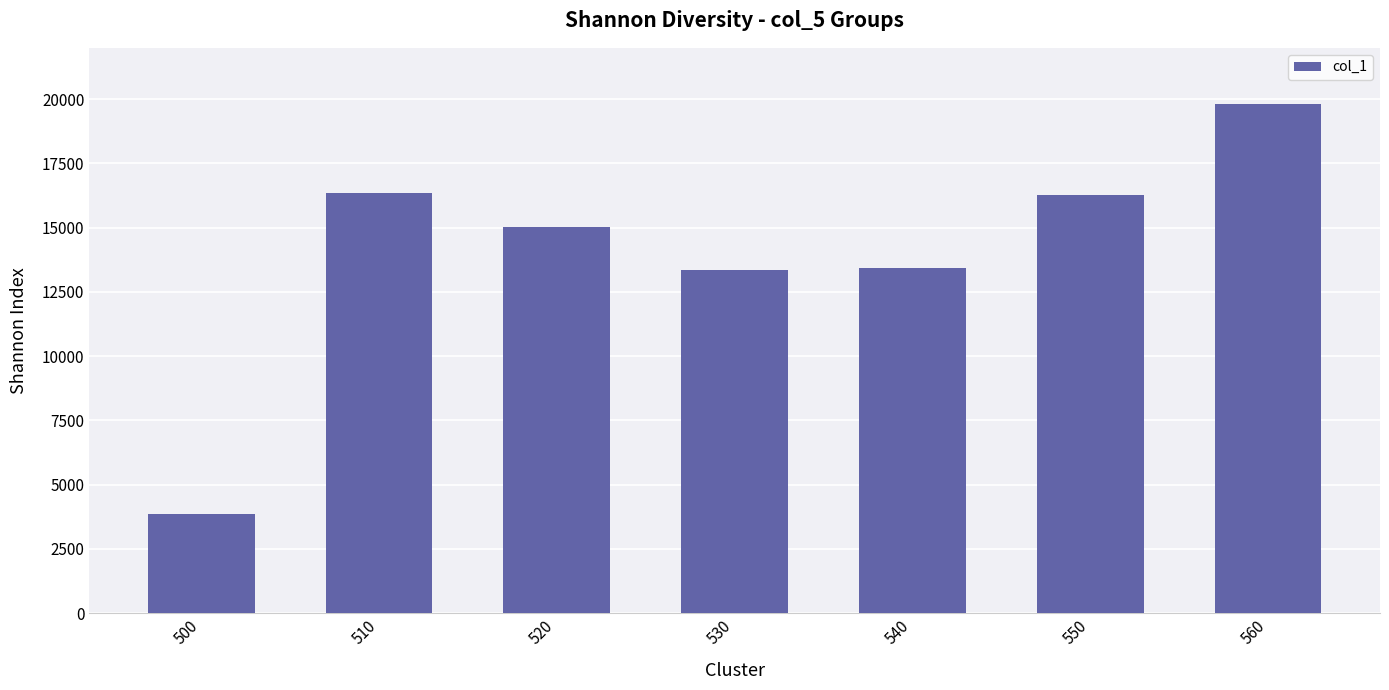

What is the value of the 6th bar from the left?

16263